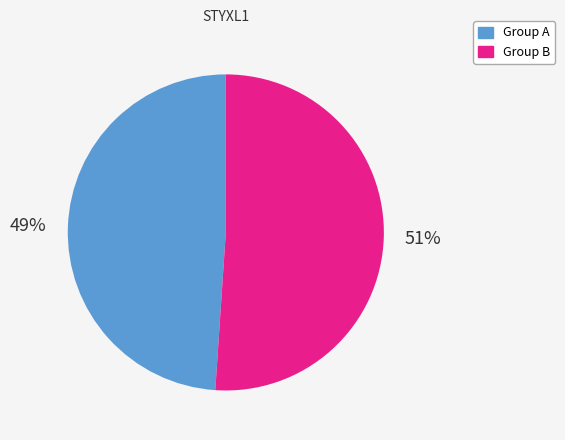

Between Group A and Group B, which is larger?

Group B